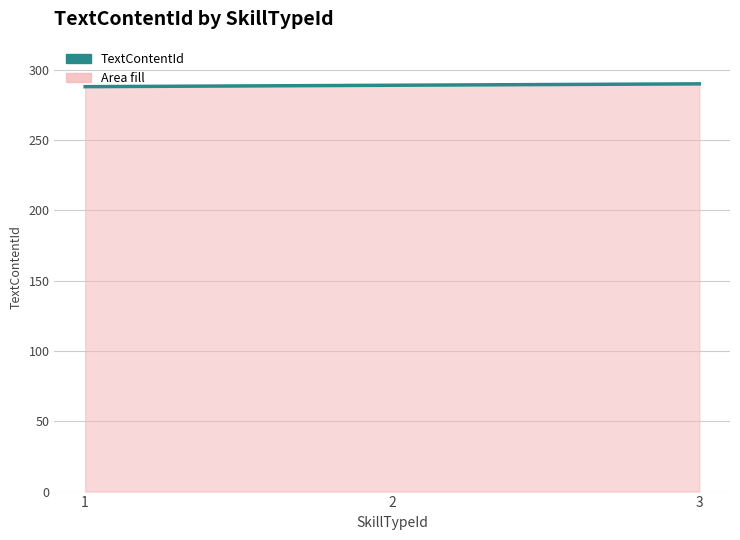

Does the chart have visible grid lines?

Yes